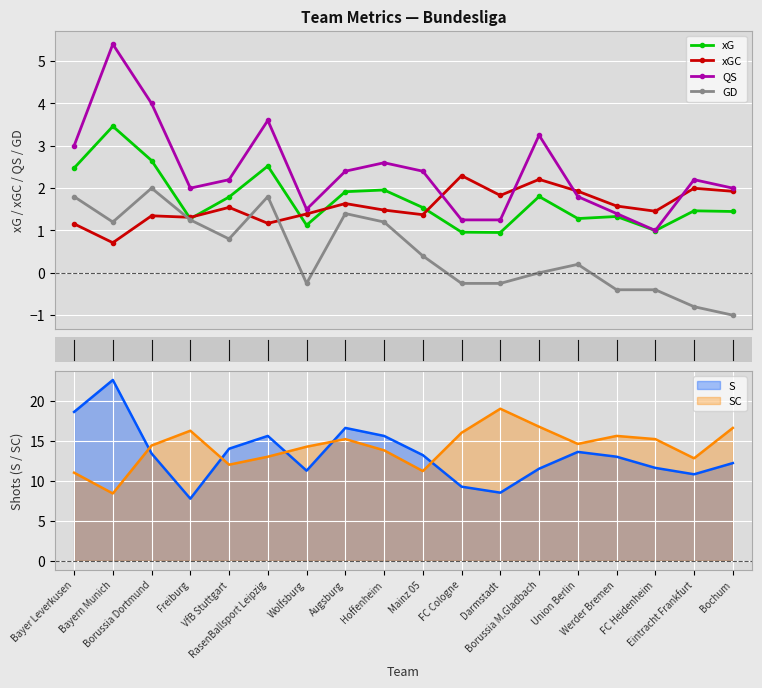

At which label is xGC closest to 1?

Bayer Leverkusen